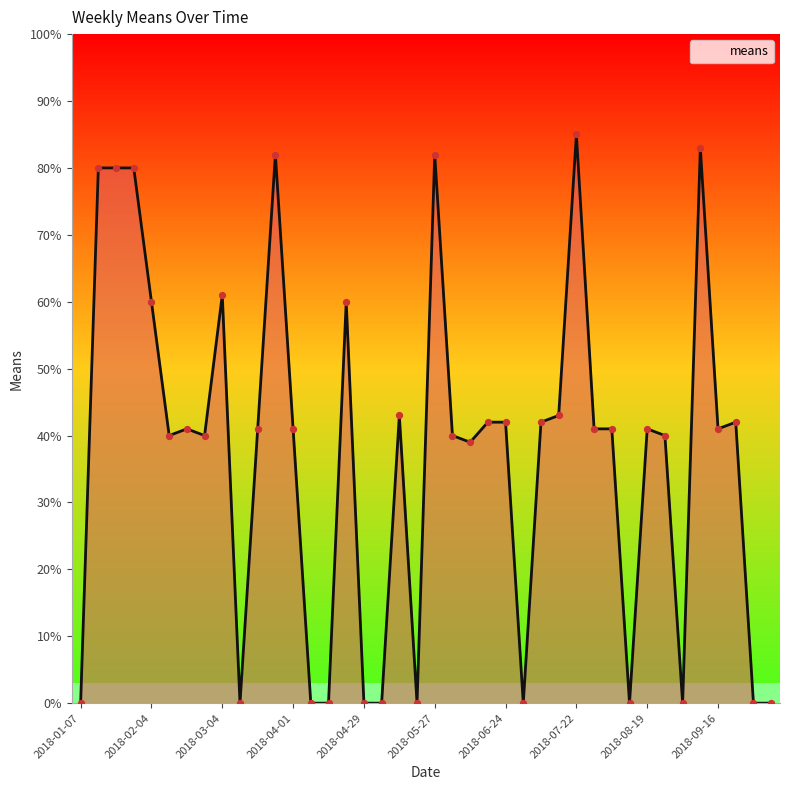

What is the greatest value displayed?

85